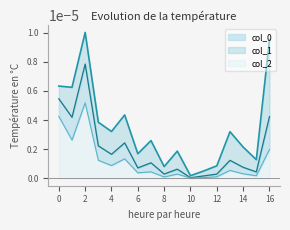

In col_0, how many points are higher than both neighbors (excluding endpoints)?

5